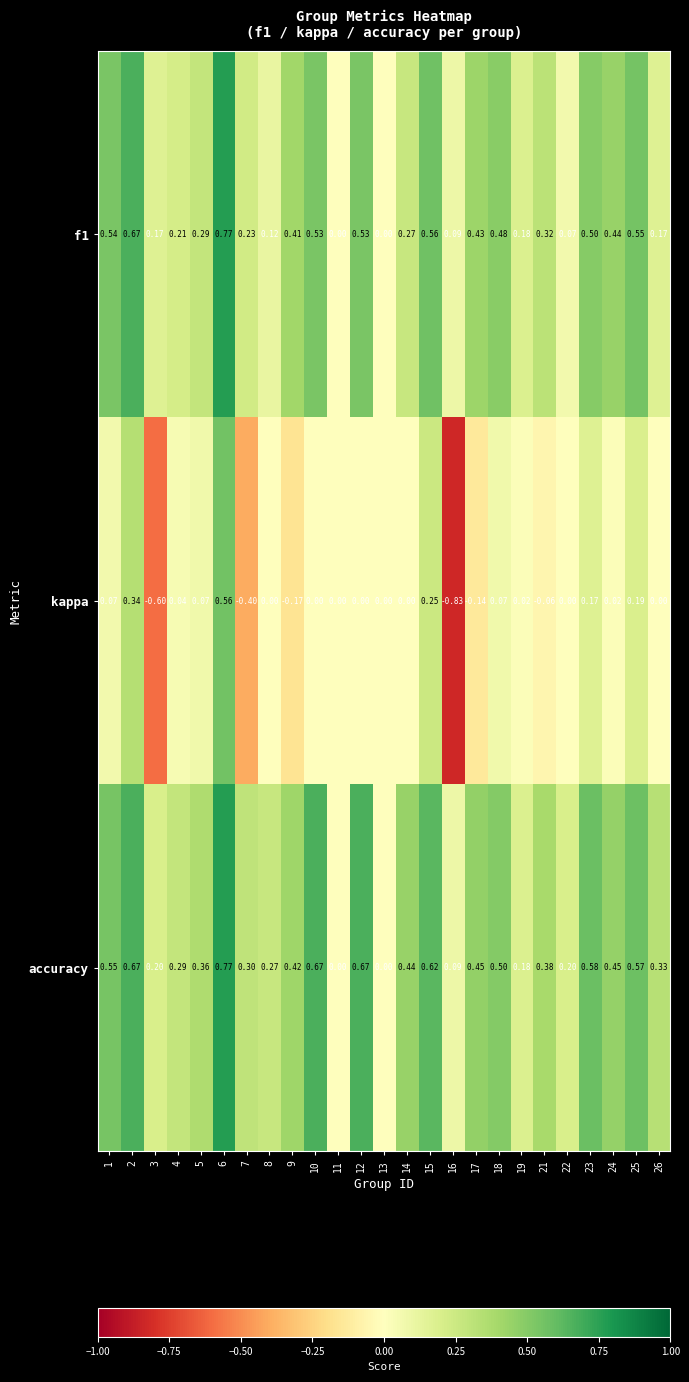

Which series has the largest total across all categories?

accuracy